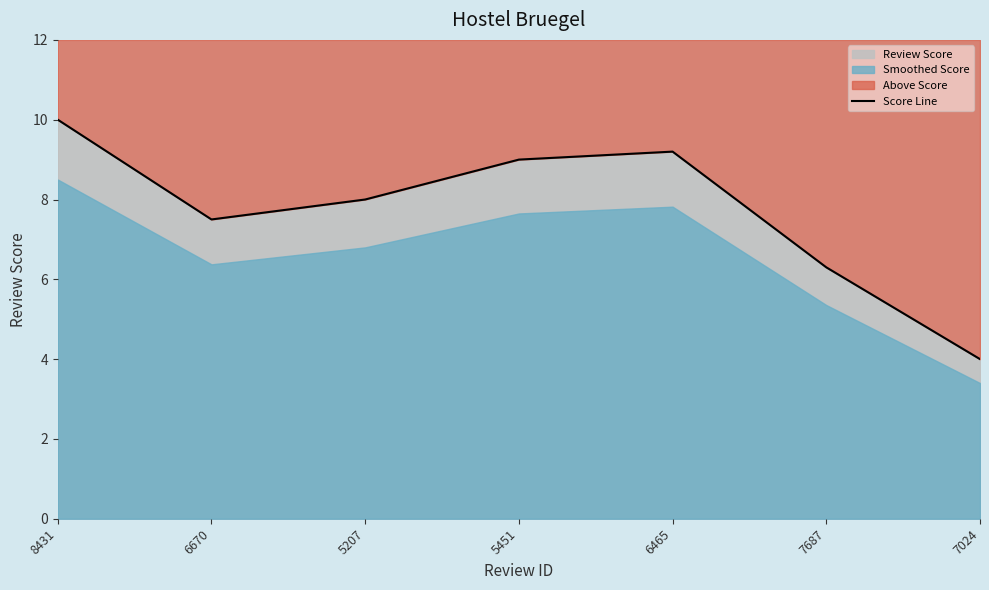

Rank the categories by value from highest to lowest.

8431, 6465, 5451, 5207, 6670, 7687, 7024